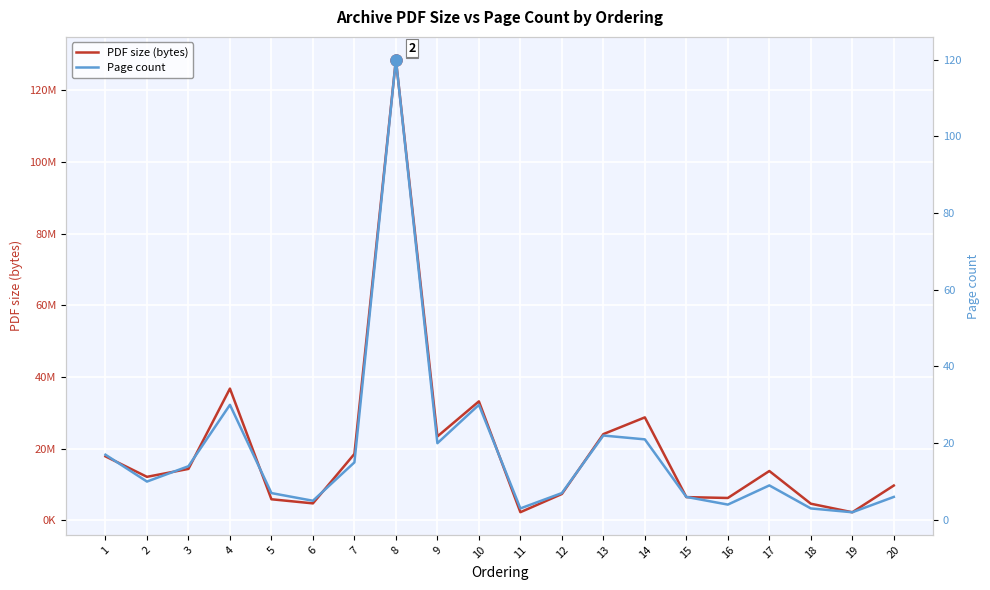

Which series changed the most between 3 and 10?

PDF size (bytes)